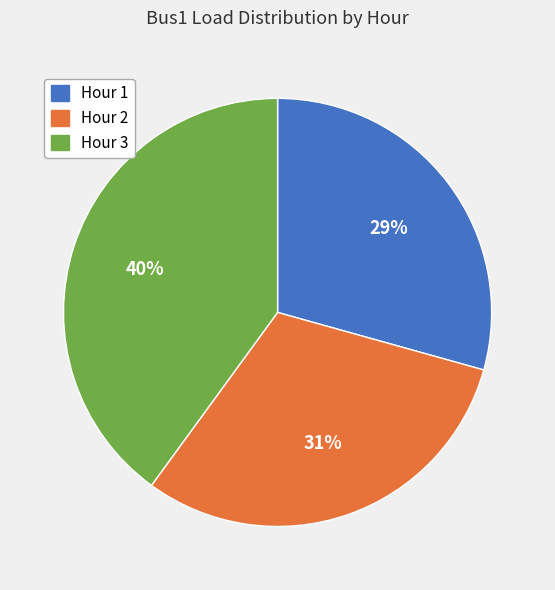

True or false: Hour 2 accounts for 22% of the total.

False